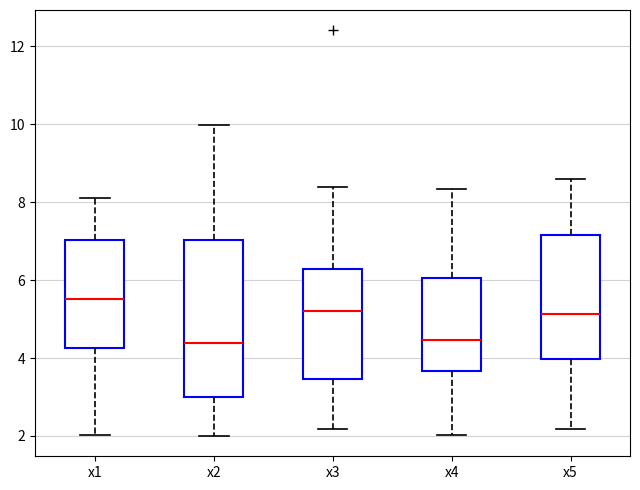

Reading left to right, transcribe this box plot: for each box, give where its median line is, the range the box spans, and where its two whiskers end, as read against the y-axis. The values are not printed on the chart, so give them approximately, as read against the axis.

x1: median 5.6, box 4.2 to 7.0, whiskers 2.0 to 8.2
x2: median 4.4, box 3.0 to 7.0, whiskers 2.0 to 10.0
x3: median 5.2, box 3.4 to 6.2, whiskers 2.2 to 8.4
x4: median 4.4, box 3.6 to 6.0, whiskers 2.0 to 8.4
x5: median 5.2, box 4.0 to 7.2, whiskers 2.2 to 8.6